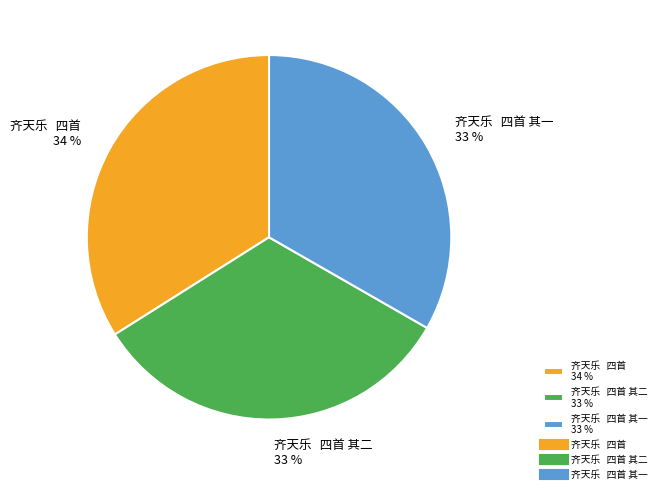

What is the ratio of the value at 齐天乐 四首 34 % to the value at 齐天乐 四首 其二 33 %?

1.0